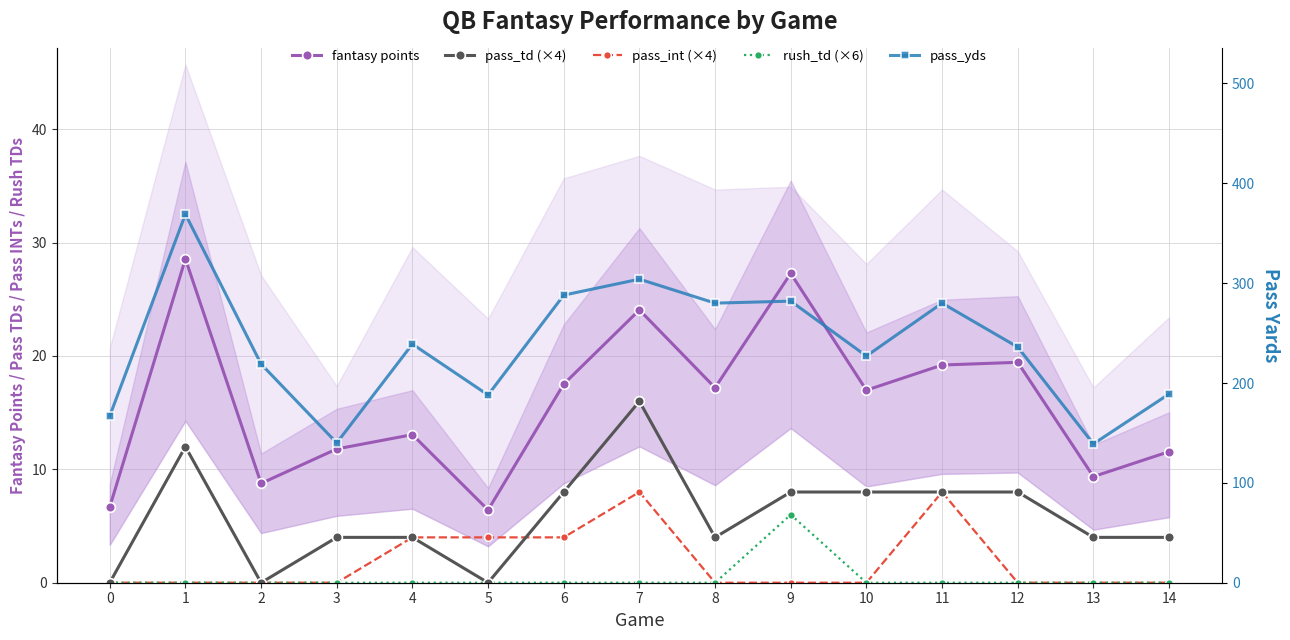

How many interior local peaks does the pass_yds series have?

5